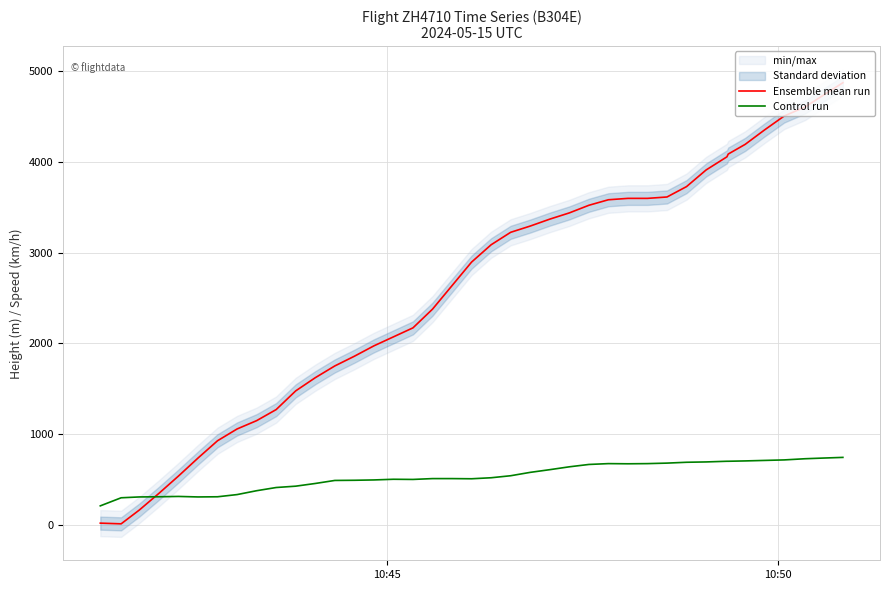

At how many categories does at least one series exceed 2446?

22